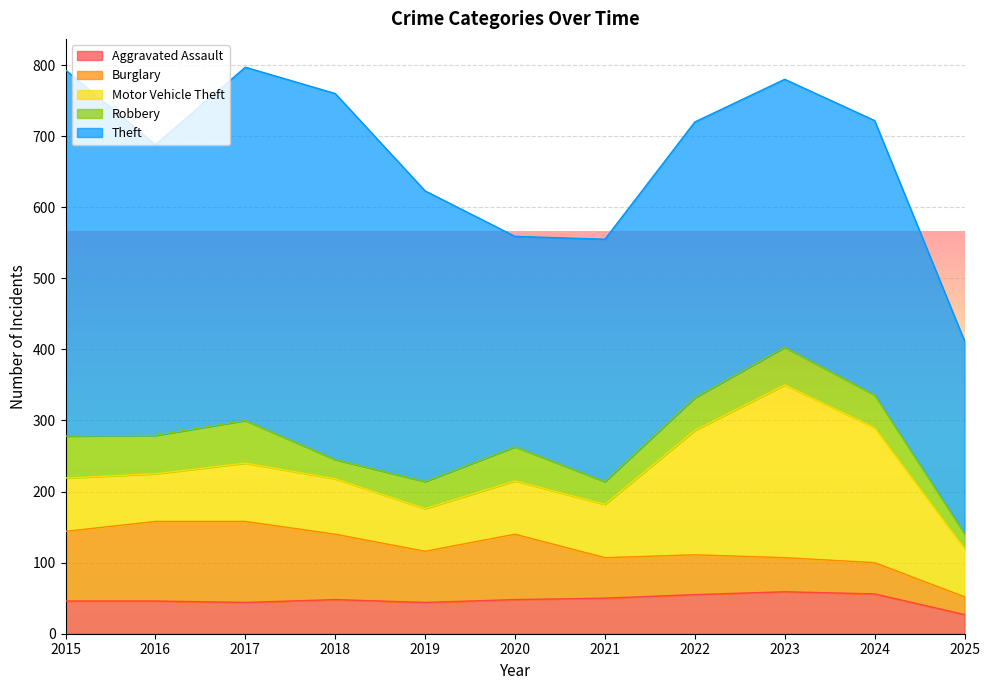

Reading right to left, list all the values displayed in this chart.

Aggravated Assault: 2025=27	2024=56	2023=59	2022=55	2021=50	2020=48	2019=44	2018=48	2017=44	2016=46	2015=46
Burglary: 2025=25	2024=44	2023=48	2022=56	2021=57	2020=92	2019=72	2018=92	2017=114	2016=112	2015=98
Motor Vehicle Theft: 2025=68	2024=190	2023=243	2022=175	2021=75	2020=75	2019=60	2018=78	2017=82	2016=67	2015=75
Robbery: 2025=21	2024=46	2023=53	2022=46	2021=32	2020=48	2019=38	2018=27	2017=60	2016=54	2015=59
Theft: 2025=271	2024=386	2023=377	2022=388	2021=341	2020=296	2019=409	2018=515	2017=497	2016=409	2015=515